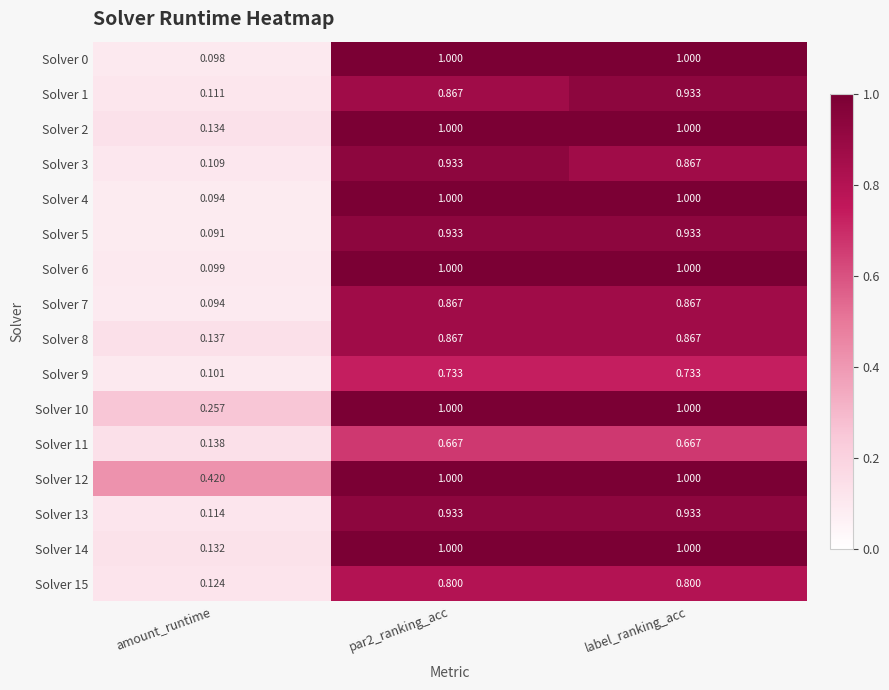

At which label is Solver 14 closest to 0?

amount_runtime